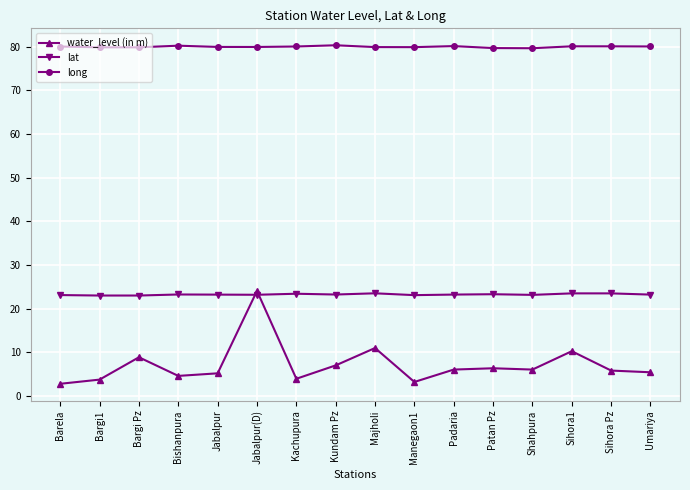

The value of long at Umariya is 80.1. True or false?

True